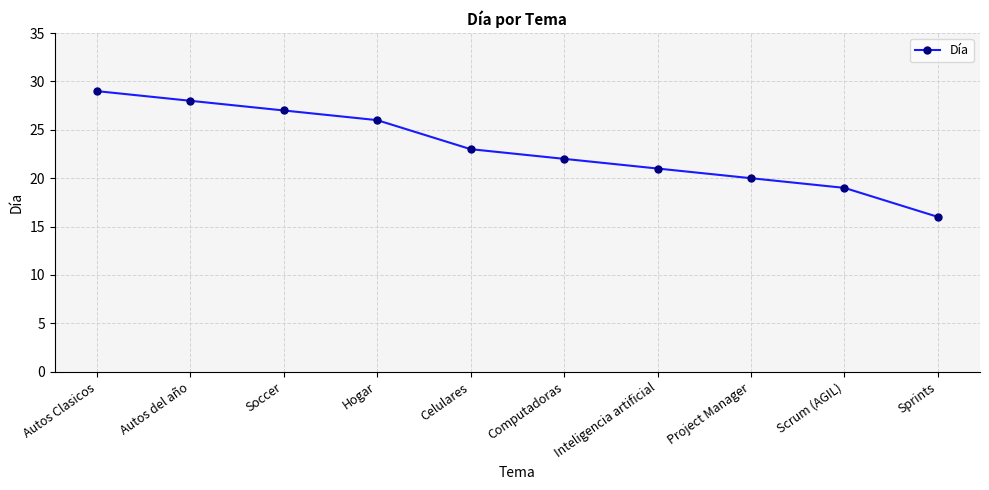

What is the maximum value shown in the chart?

29